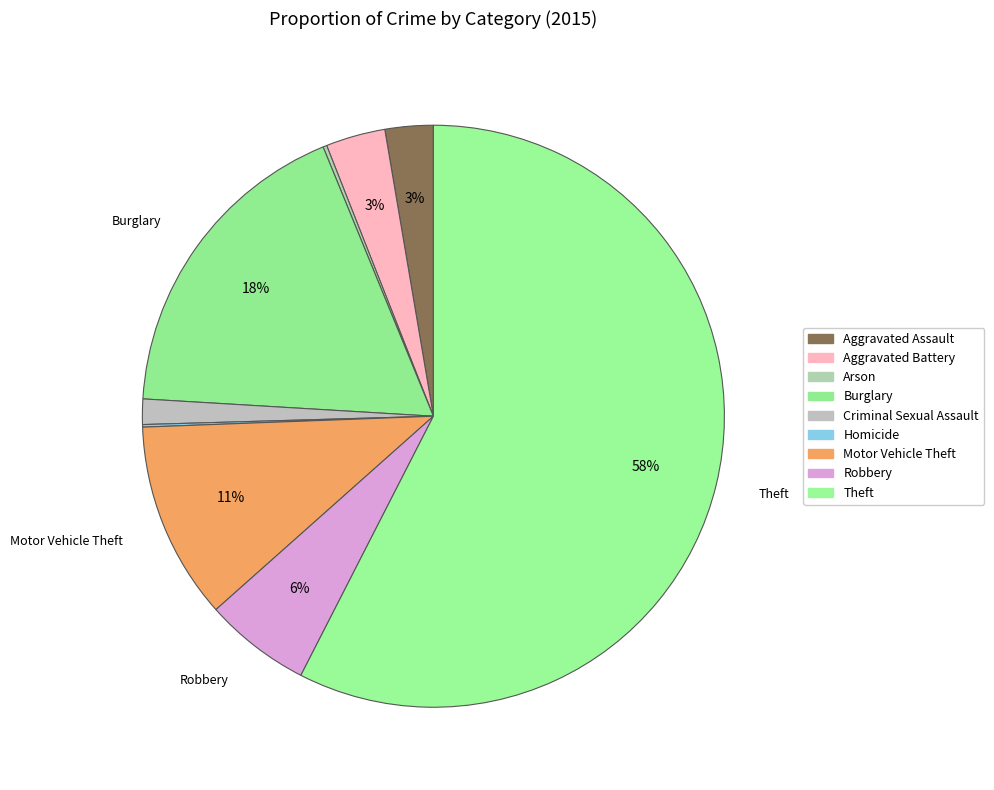

Combined, what portion of the pie is Criminal Sexual Assault and Motor Vehicle Theft?

12.4%